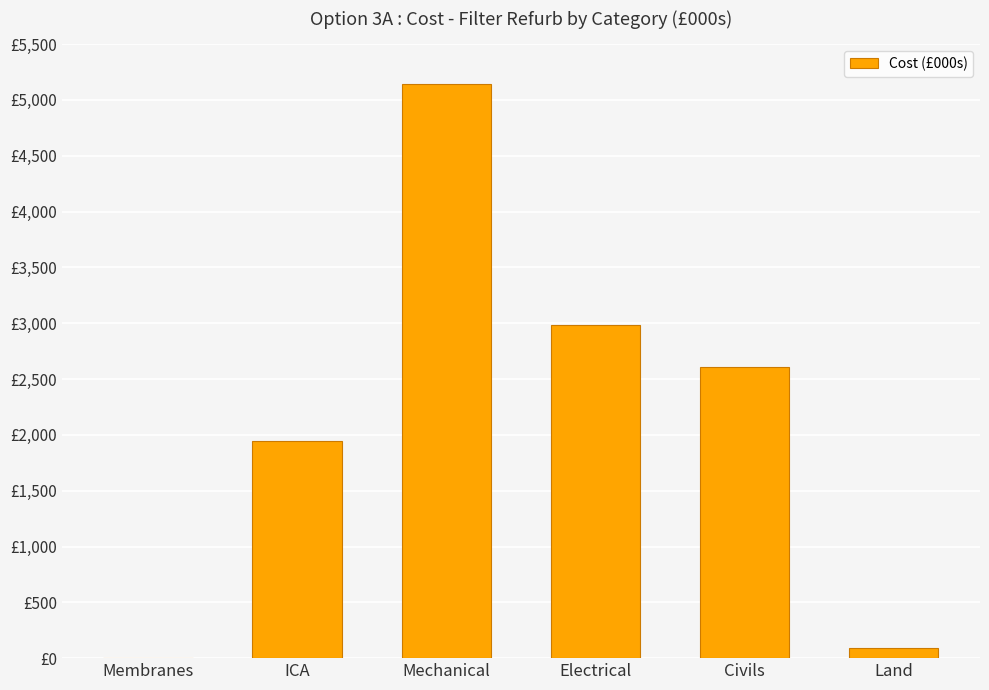

What is the sum of the values at Land and Membranes?

91.5